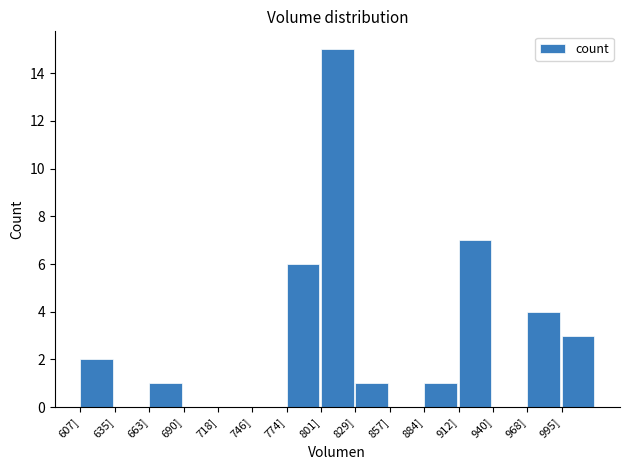

Reading right to left, what are all the values shown in this chart?

995]=3	968]=4	940]=0	912]=7	884]=1	857]=0	829]=1	801]=15	774]=6	746]=0	718]=0	690]=0	663]=1	635]=0	607]=2